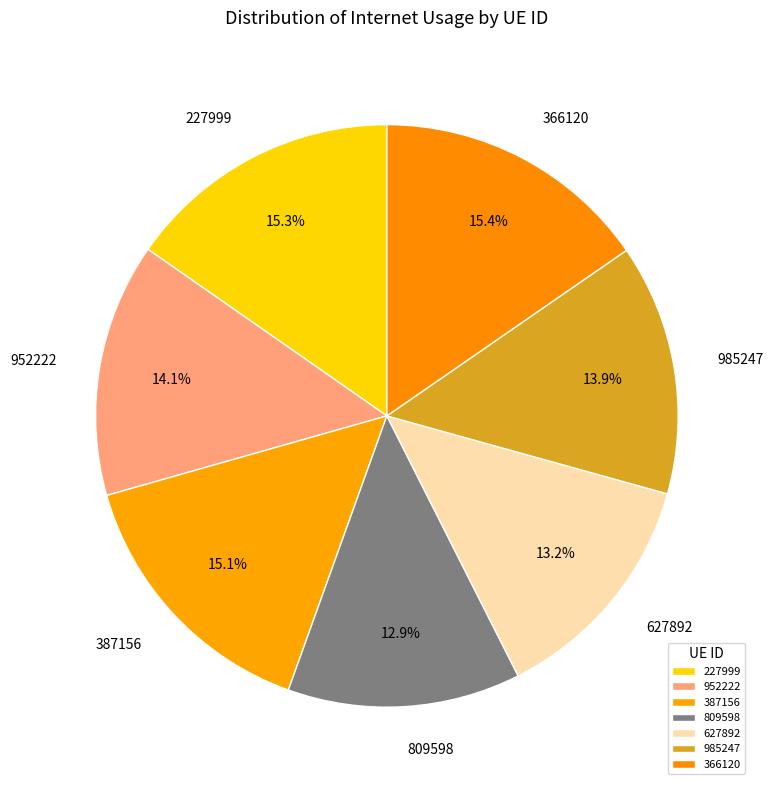

Is 985247 the majority of the pie?

No